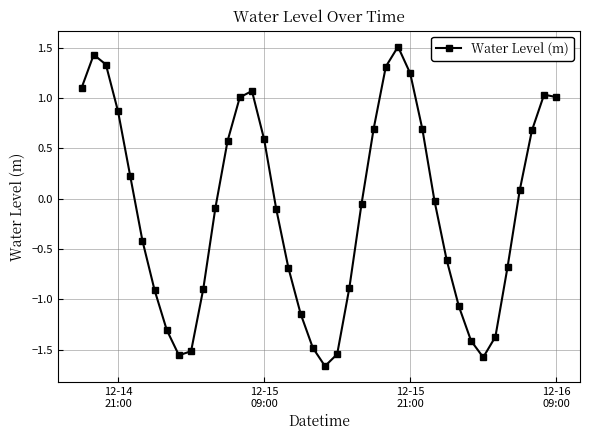

True or false: there are more than 0 points higher than both neighbors.

True